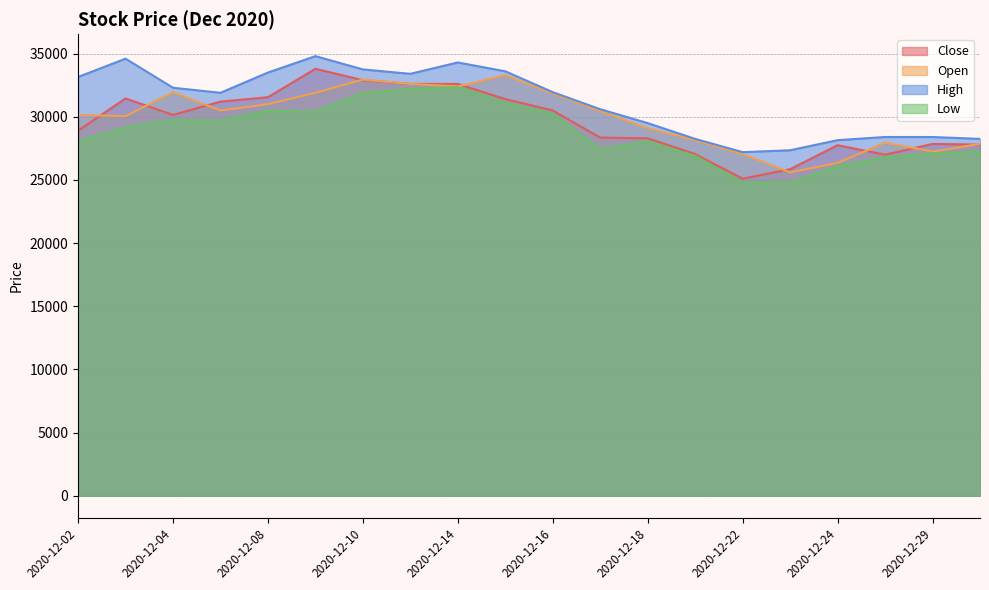

Is it true that Close equals 55116 at 2020-12-03?

False